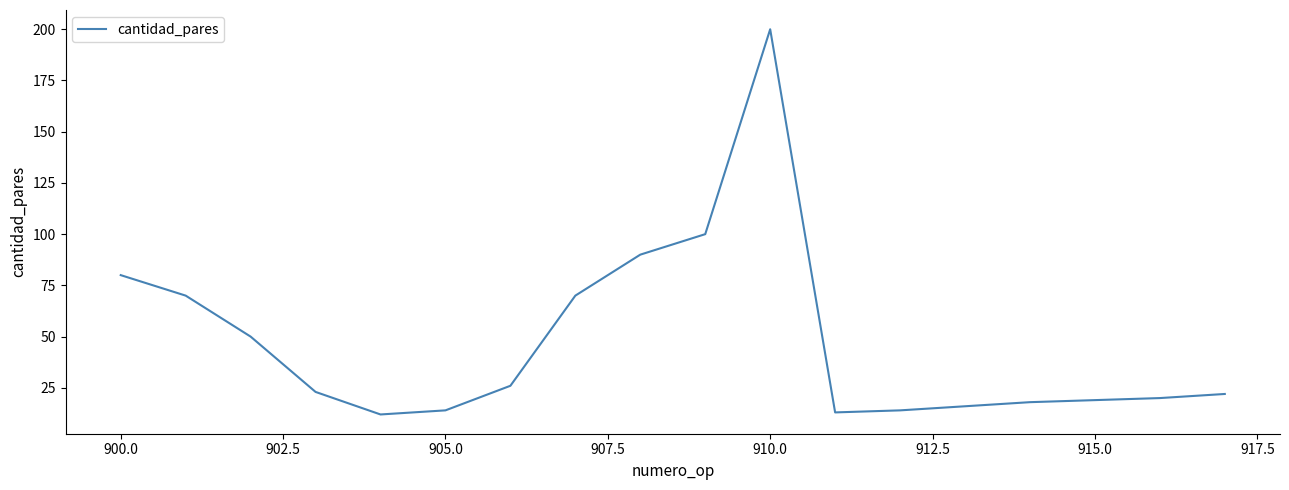

What is the difference between the maximum and minimum values?

188